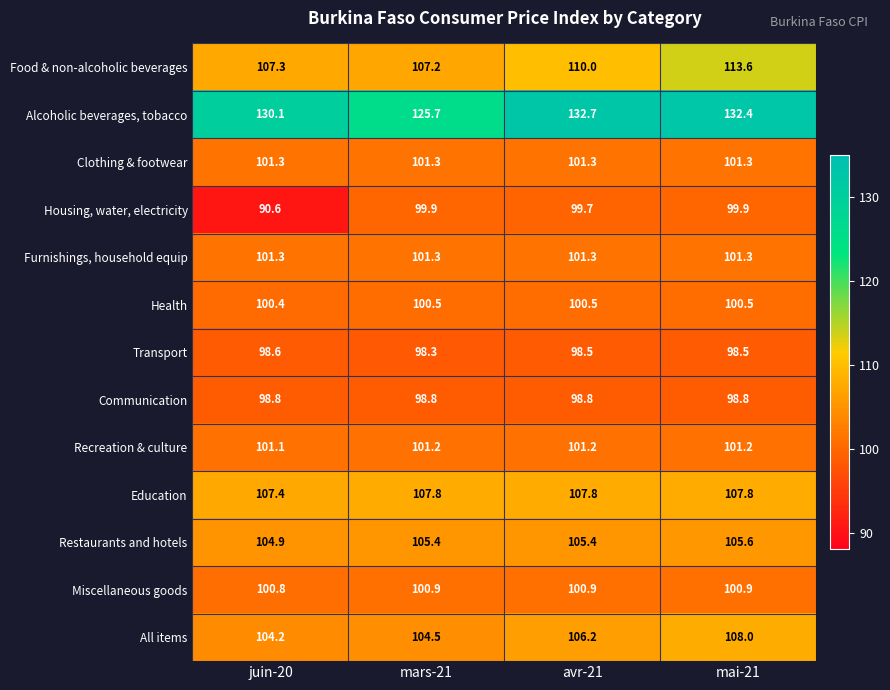

Which series has the largest total across all categories?

Alcoholic beverages, tobacco